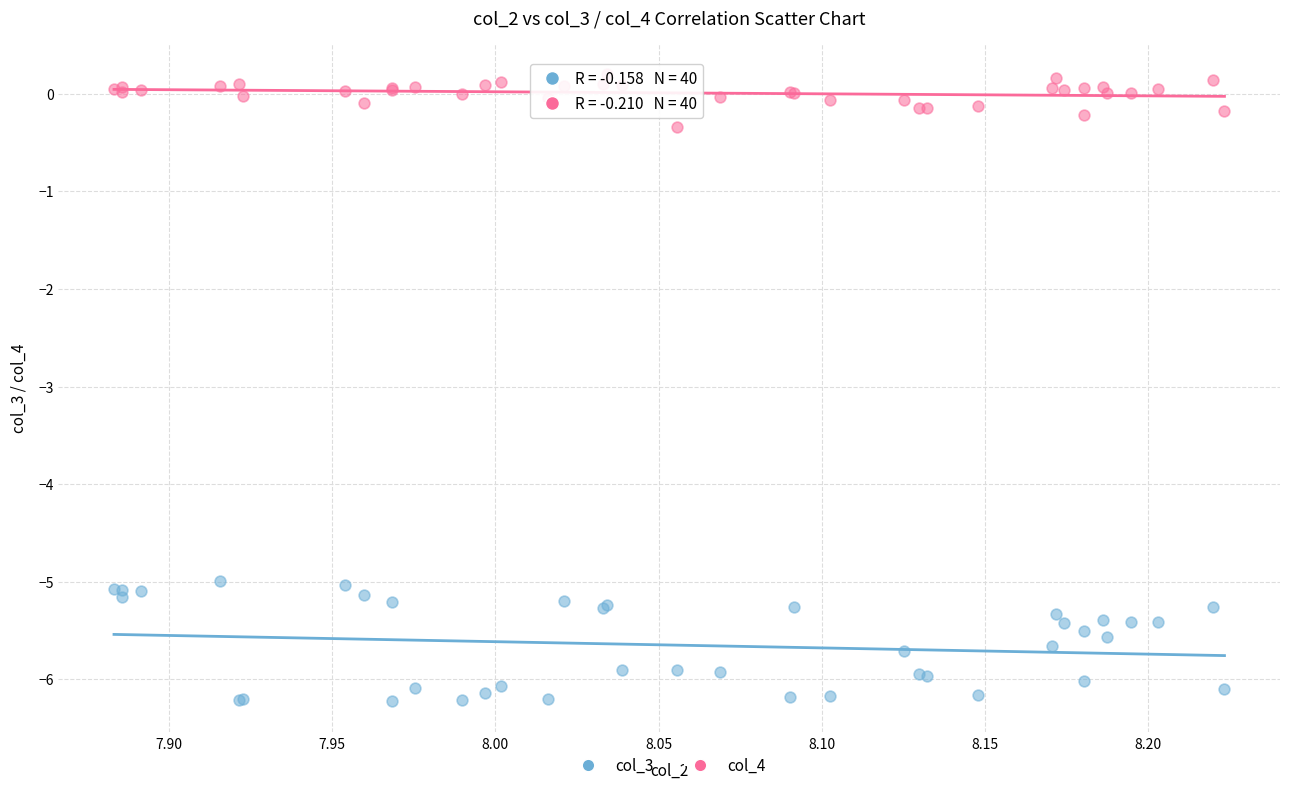

Which series contains the lowest Y value?

col_3